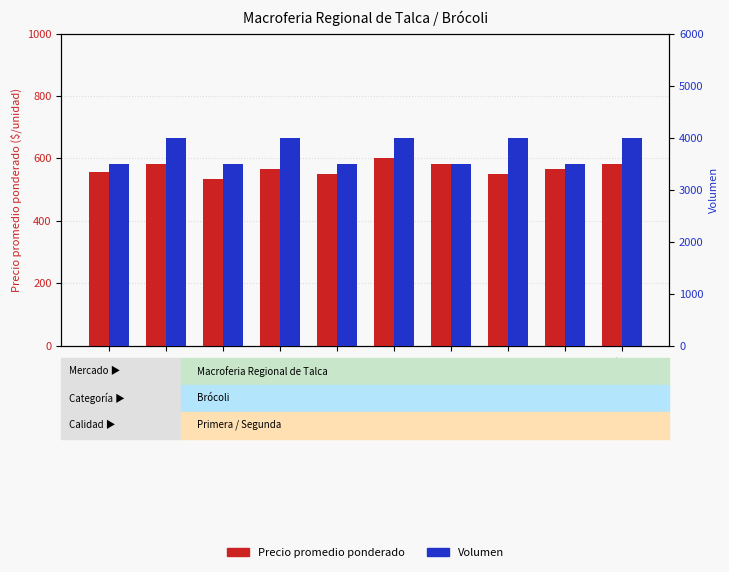

How many groups of bars are there?

10